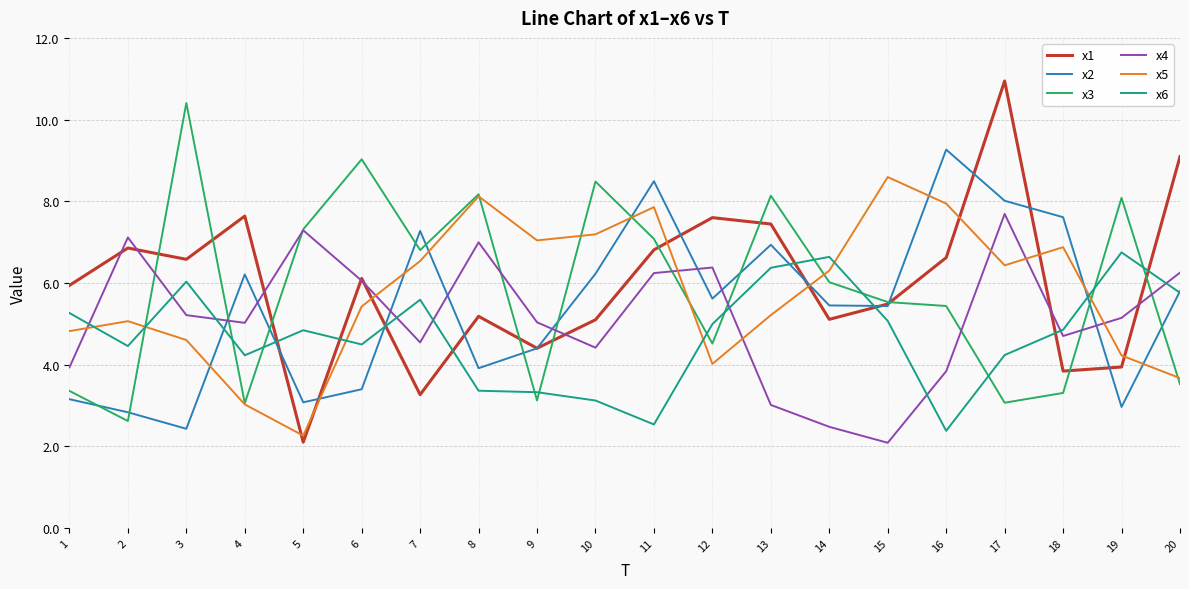

At which category is the sum across all series the highest?

17